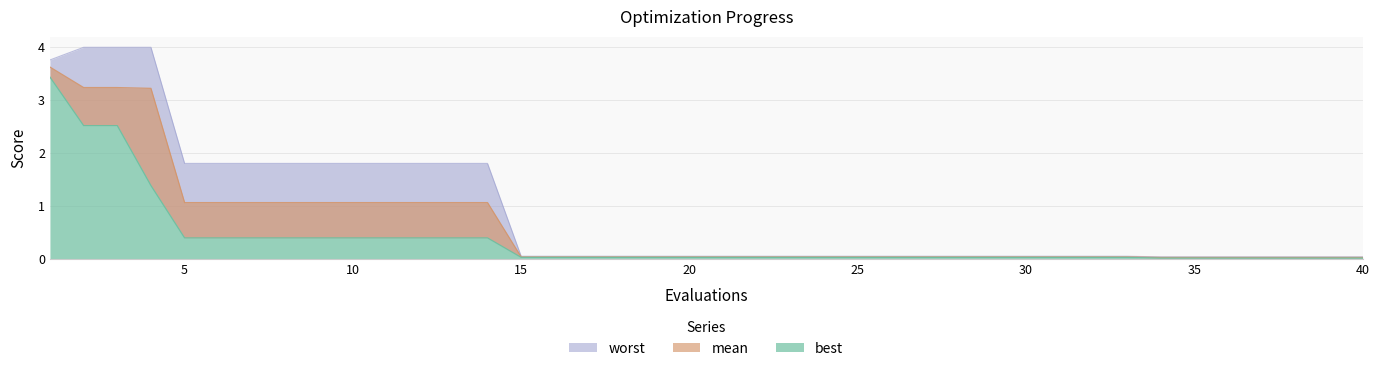

What is the sum of all worst values?

35.1